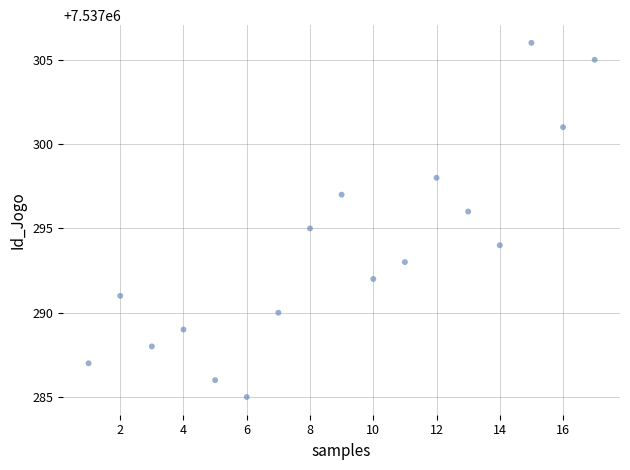

What is the range of X values (max minus min)?

16